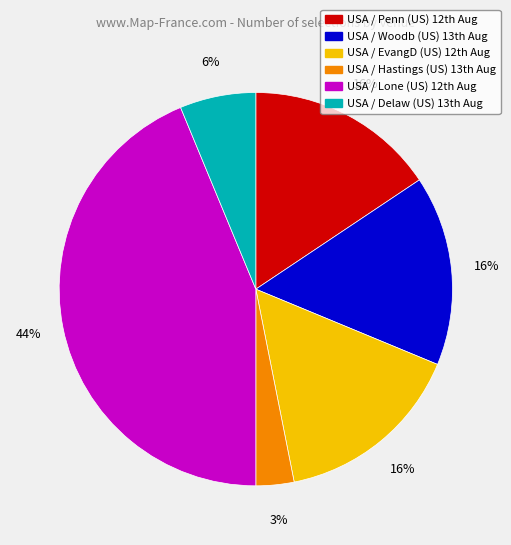

What is the largest slice in the pie chart?

USA / Lone (US) 12th Aug